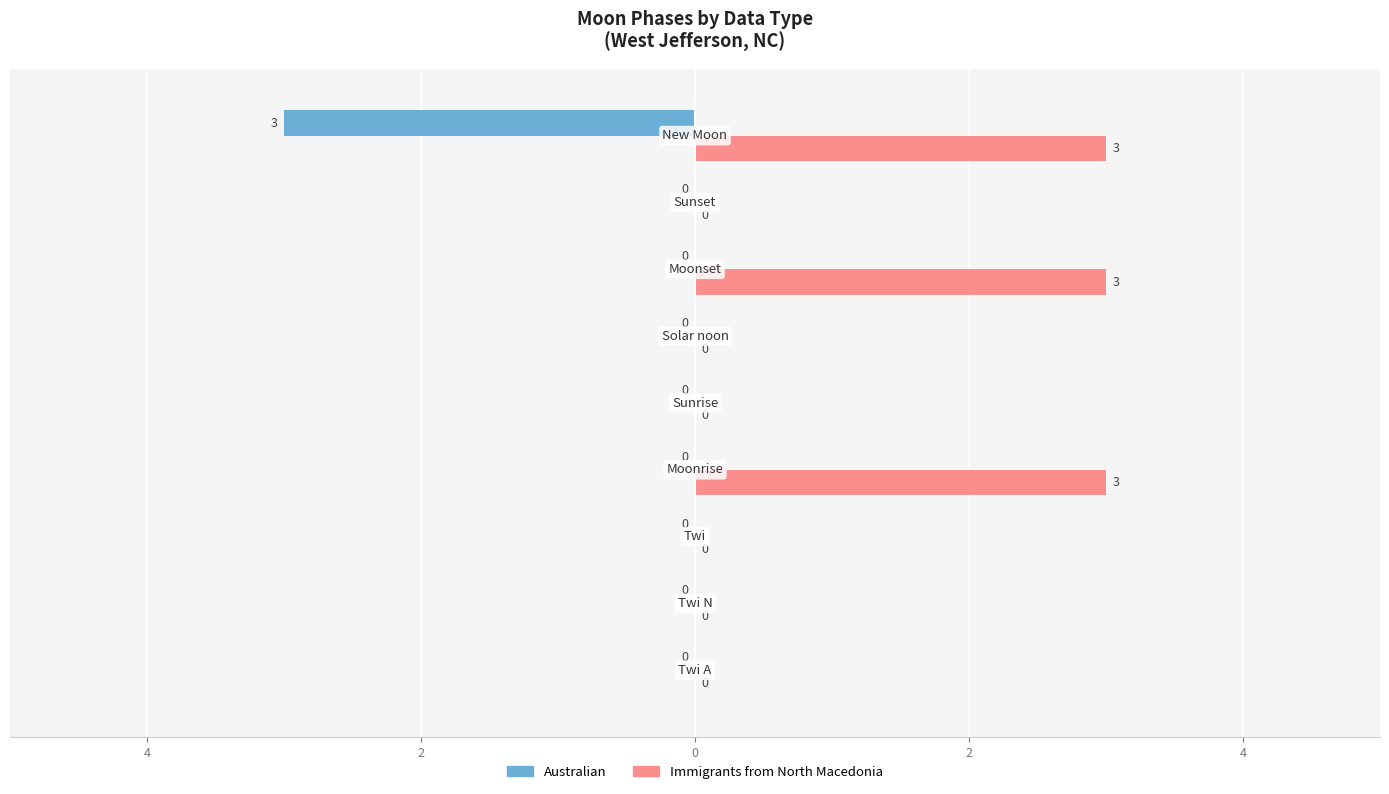

What are all the series names shown in the legend?

Australian, Immigrants from North Macedonia